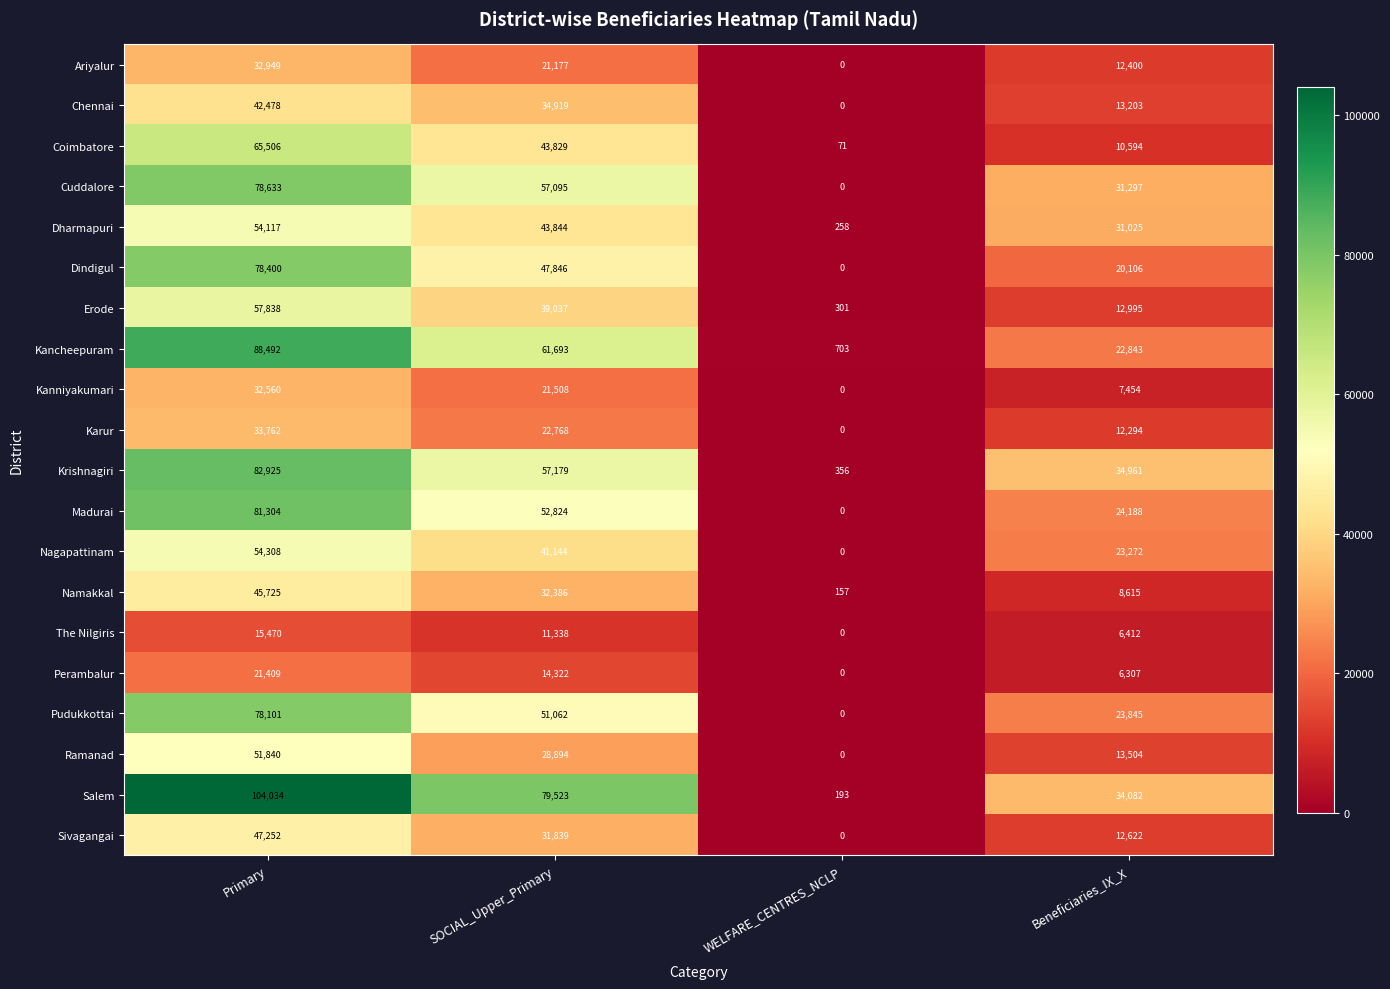

What is the sum of the Kancheepuram values at Beneficiaries_IX_X and SOCIAL_Upper_Primary?

84536